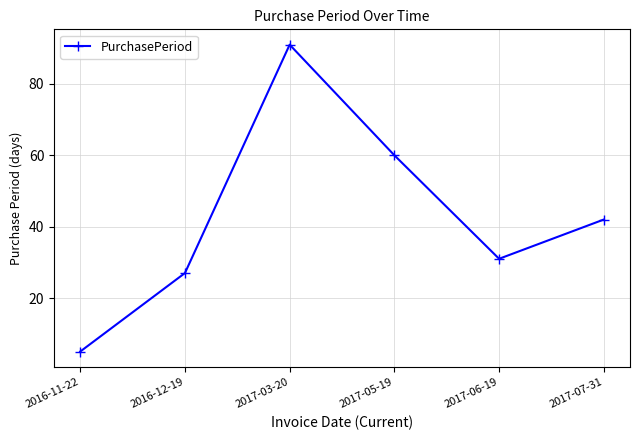

At which label does the data first exceed 42?

2017-03-20